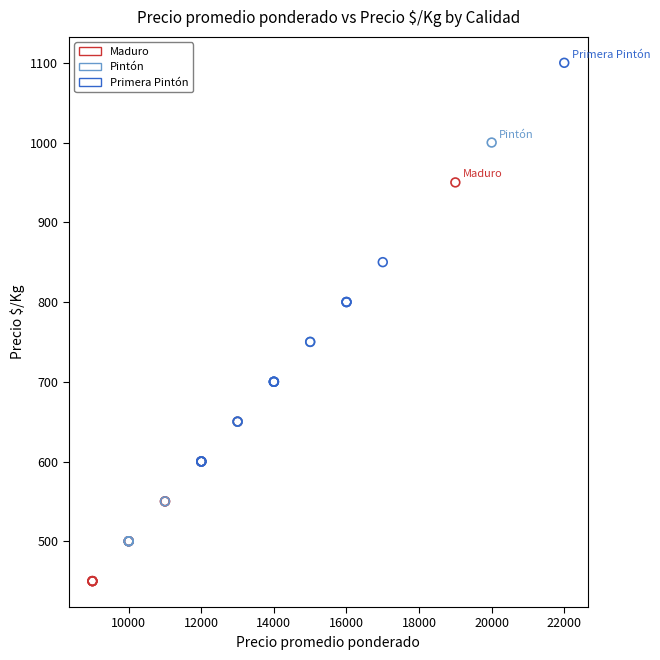

Which series reaches the maximum Y coordinate?

Primera Pintón